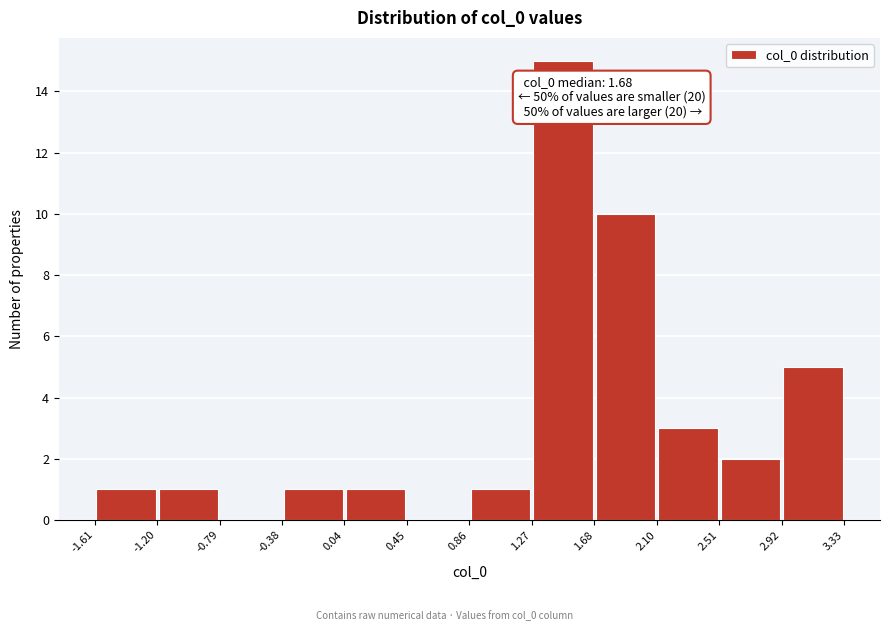

Over which range of the x-axis is the bar tallest?

1.27 to 1.68